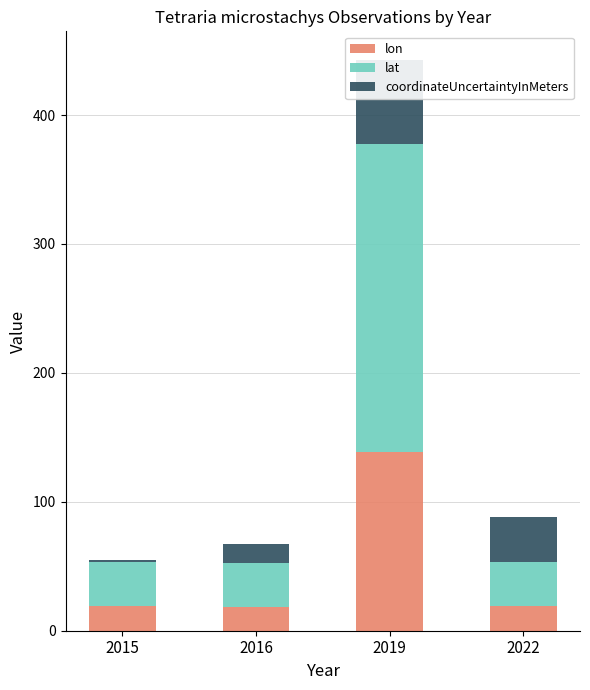

True or false: coordinateUncertaintyInMeters has a value of 1.0 at 2015.

True